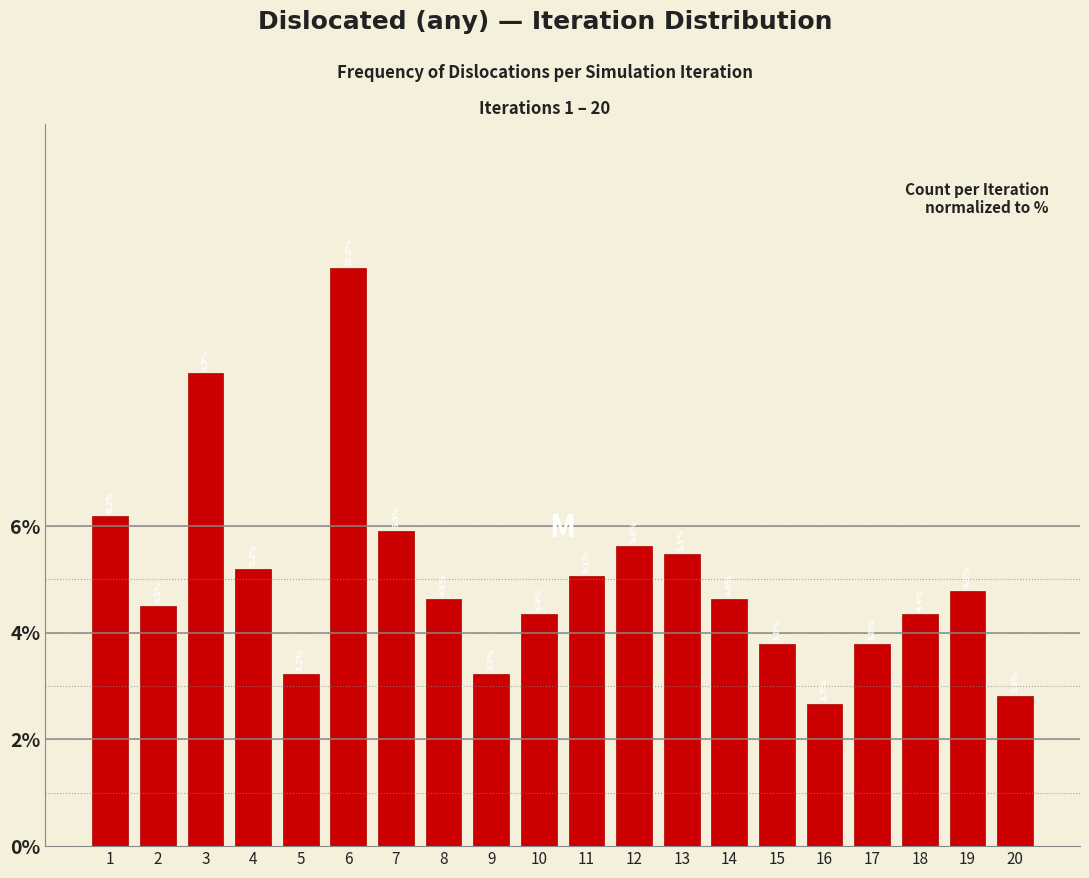

Reading right to left, list all the values displayed in this chart.

2.8	4.8	4.4	3.8	2.7	3.8	4.6	5.5	5.6	5.1	4.4	3.2	4.6	5.9	10.8	3.2	5.2	8.9	4.5	6.2